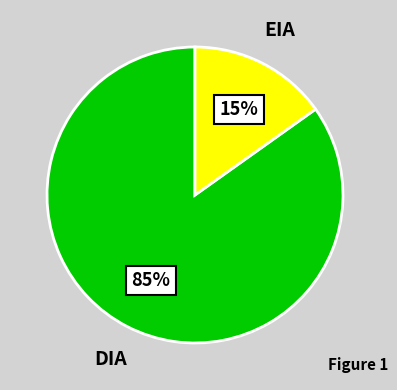

Is it true that EIA is 1% of the pie?

False